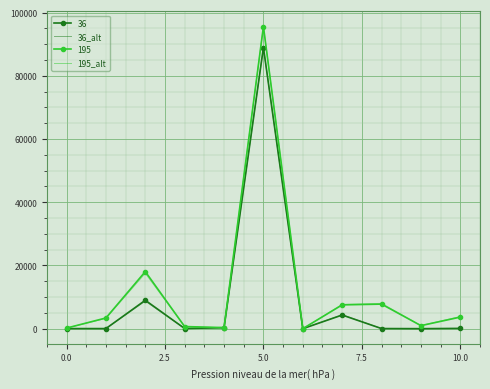

What is the maximum value for 195_alt?

95585.0